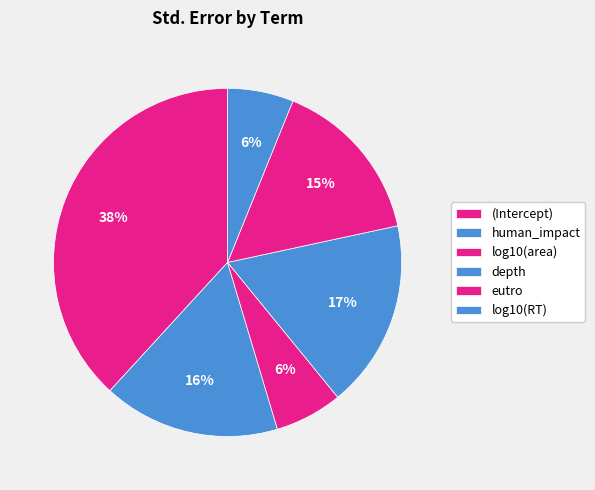

To the nearest percent, what portion does depth represent?

17%